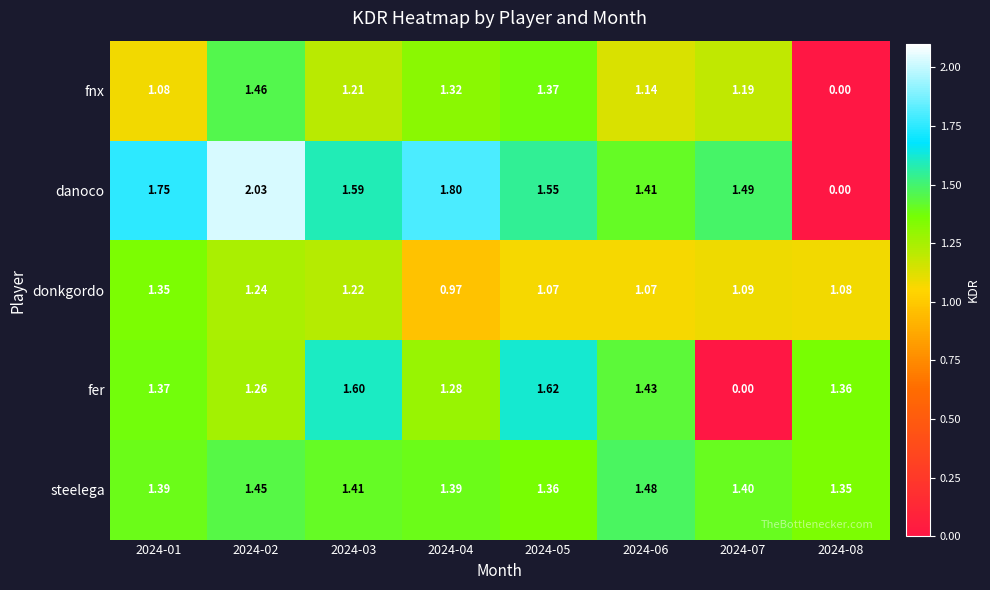

List the series in order of their peak value, highest first.

danoco, fer, steelega, fnx, donkgordo